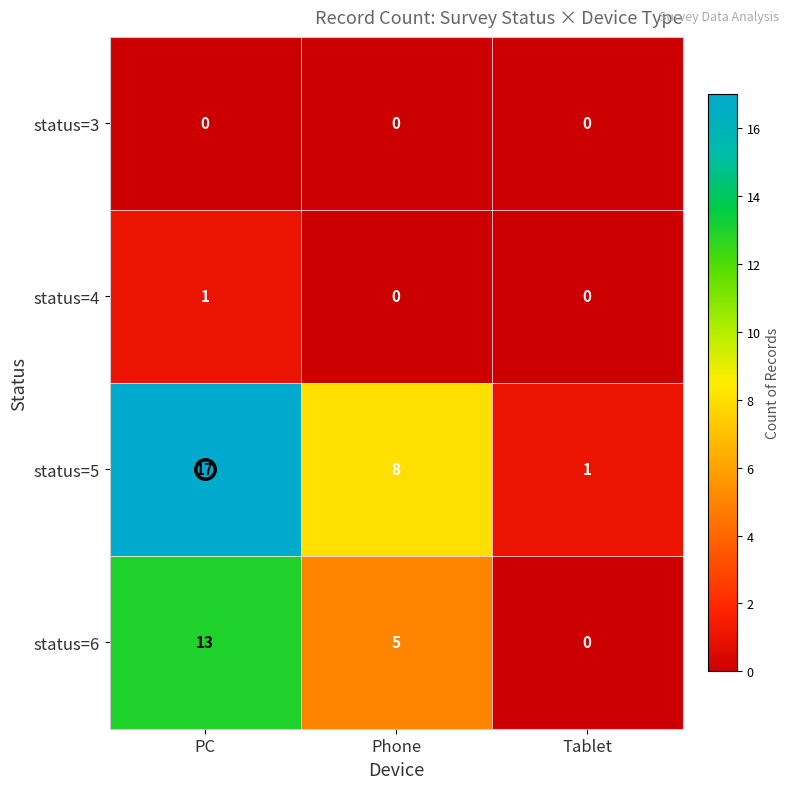

The status=5 series shows 14 at Phone. True or false?

False